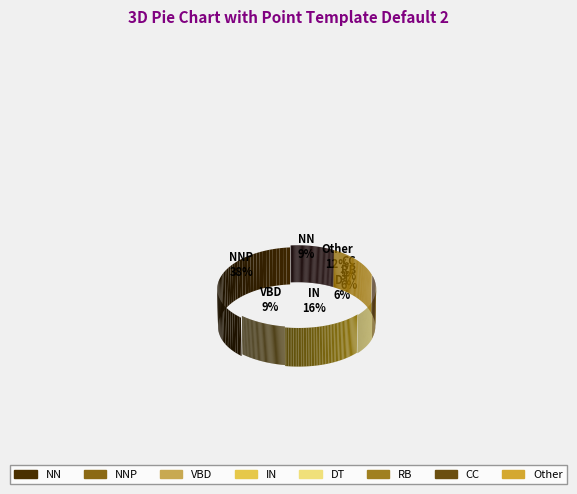

Does any single category account for the majority?

No